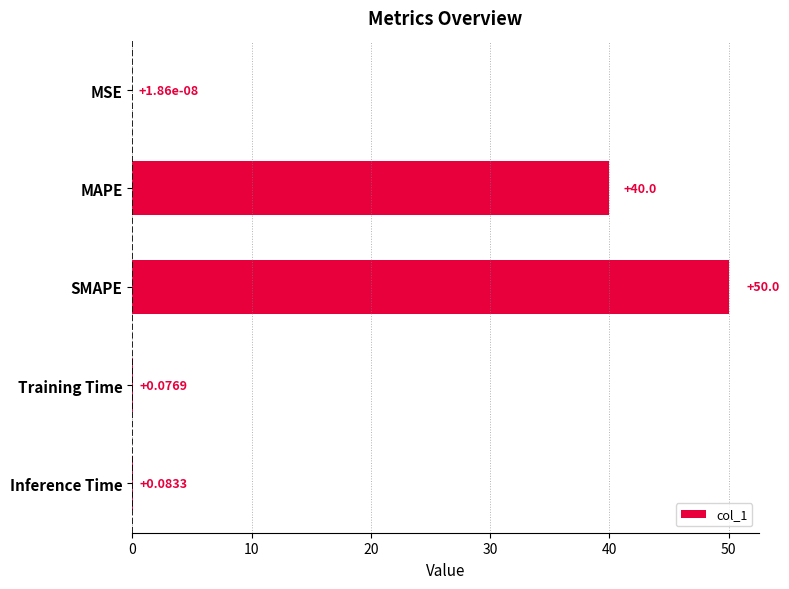

Where is the data nearest to the value 25?

MAPE